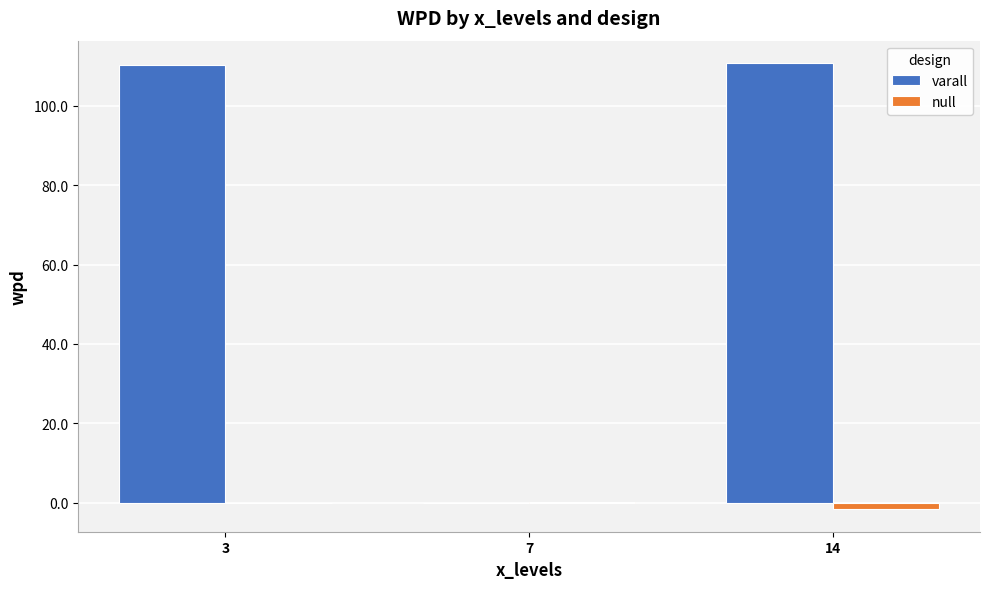

The value of varall at 3 is 110.2. True or false?

True